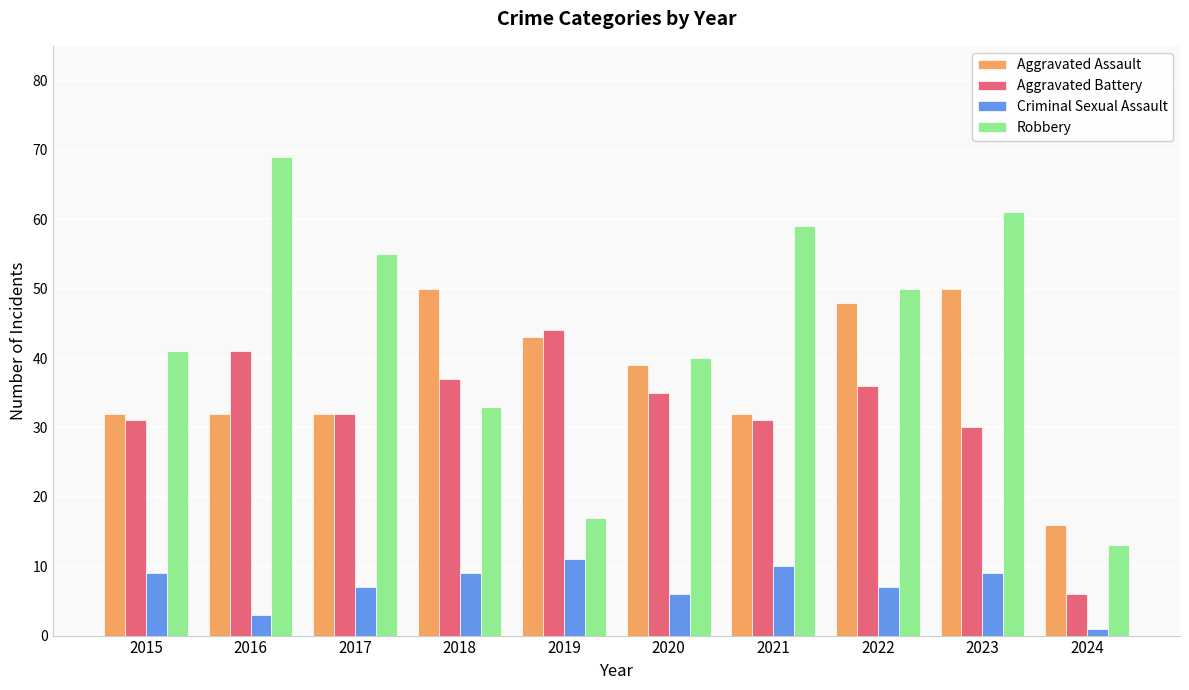

At which label is Robbery closest to 41?

2015